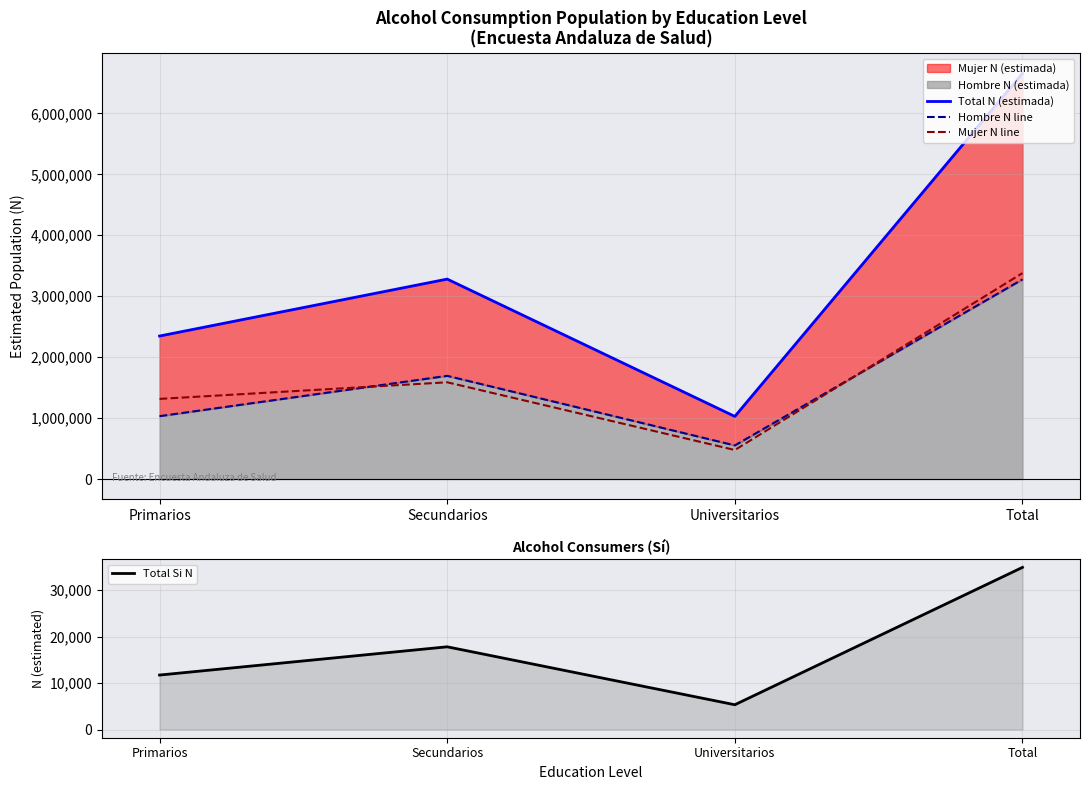

The value of Hombre N line at Universitarios is 551408. True or false?

True